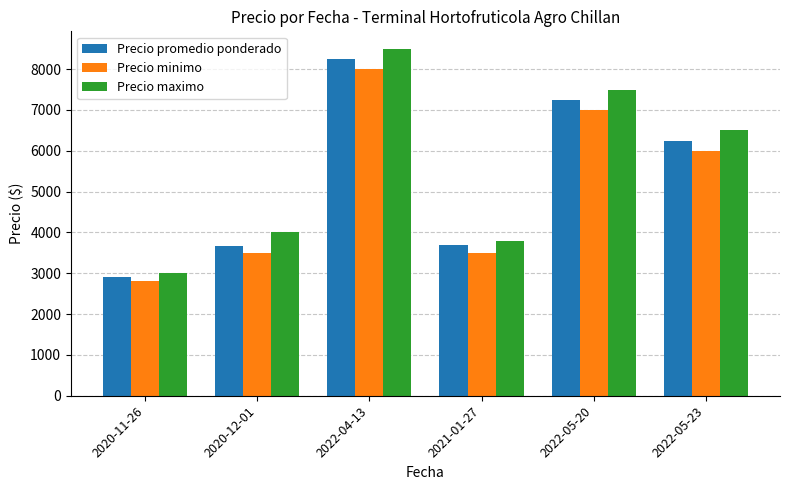

What is the difference between the maximum and second lowest values in the Precio minimo series?

4500